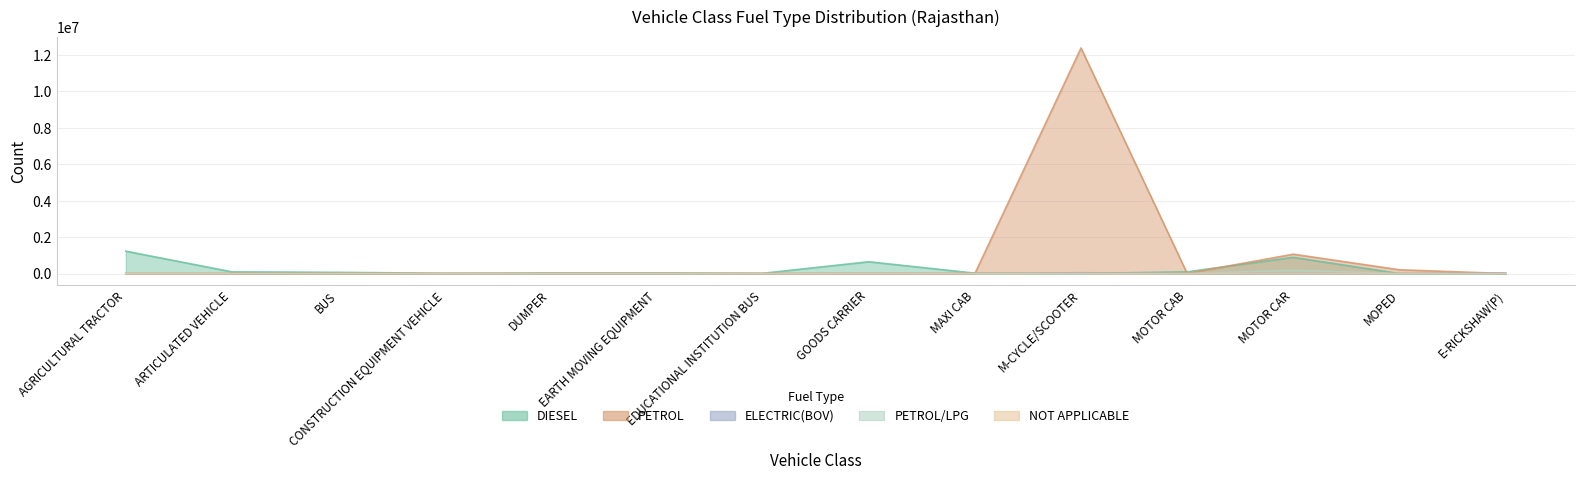

What are all the series names shown in the legend?

DIESEL, PETROL, ELECTRIC(BOV), PETROL/LPG, NOT APPLICABLE